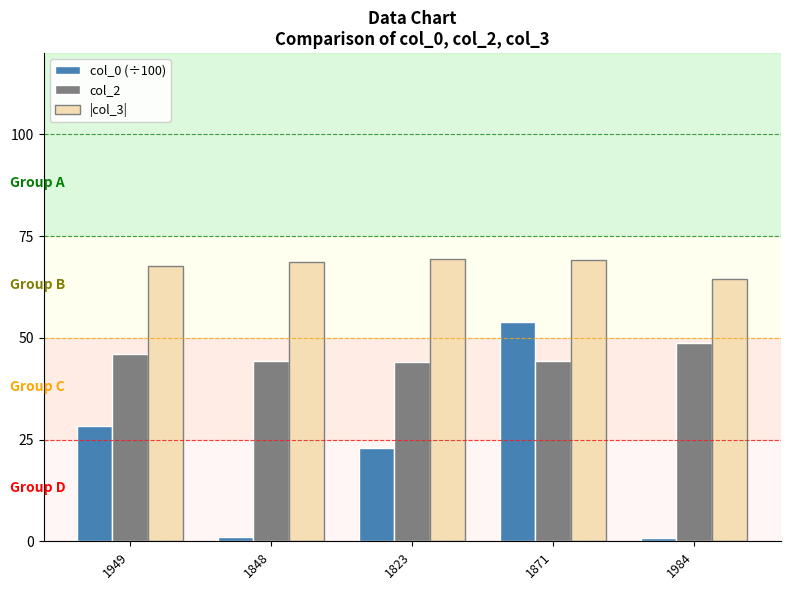

What are all the series names shown in the legend?

col_0 (÷100), col_2, |col_3|